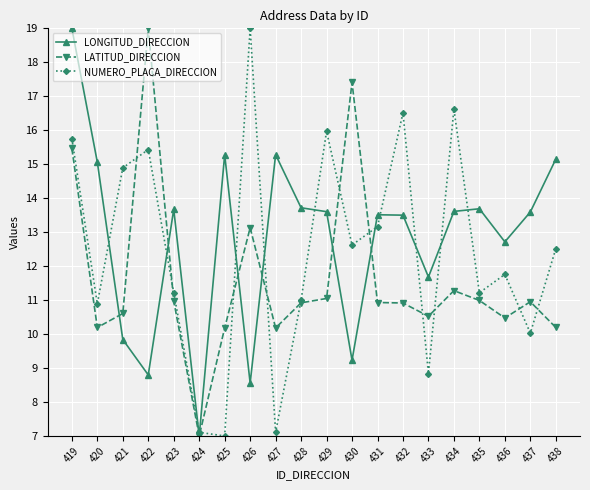

Count the number of data series in this chart.

3